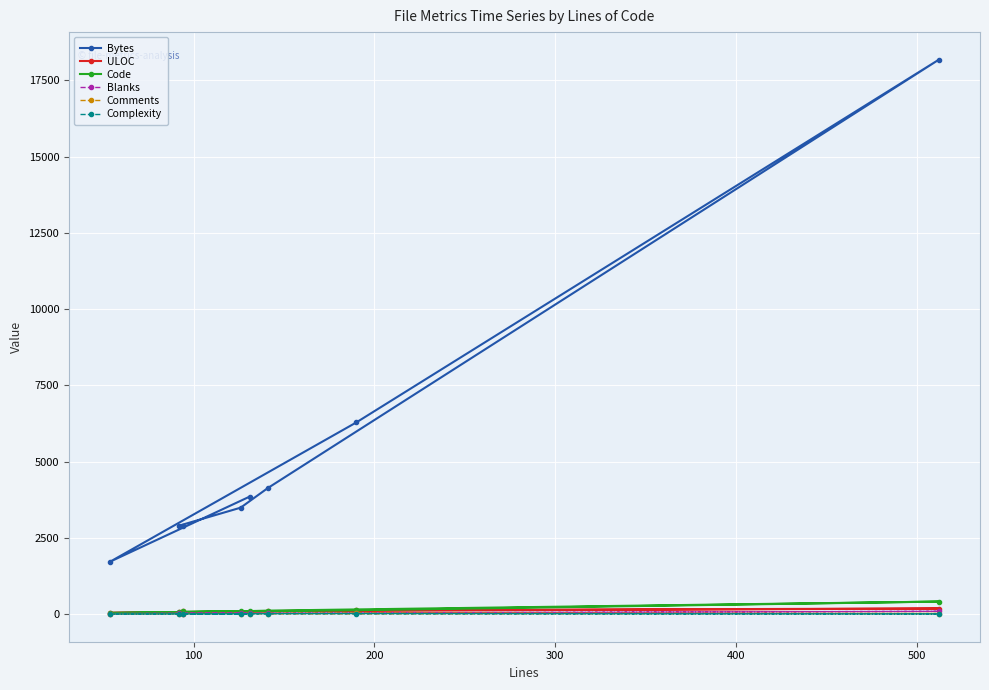

How many categories are shown in the chart?

8